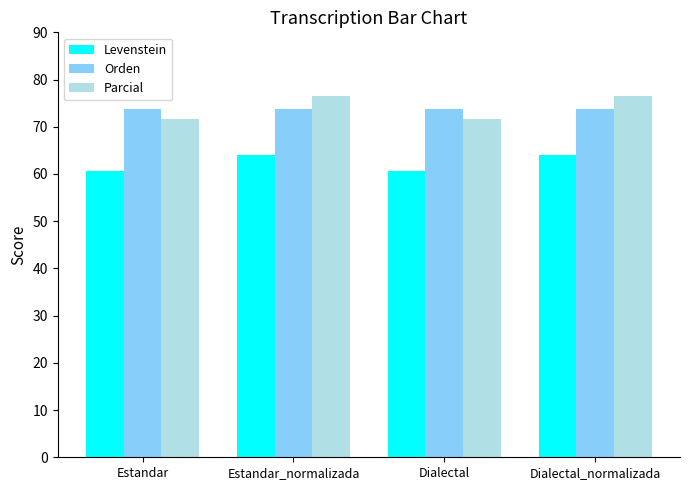

The value of Parcial at Estandar_normalizada is 76.5. True or false?

True